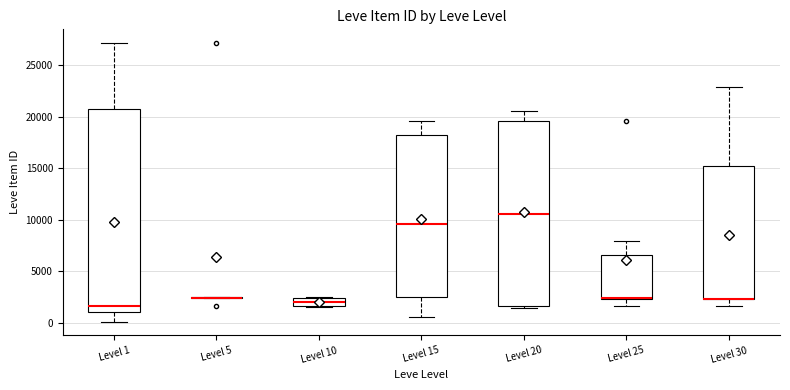

Comparing the boxes themselves (not the whiskers), which one is the tallest?

Level 1